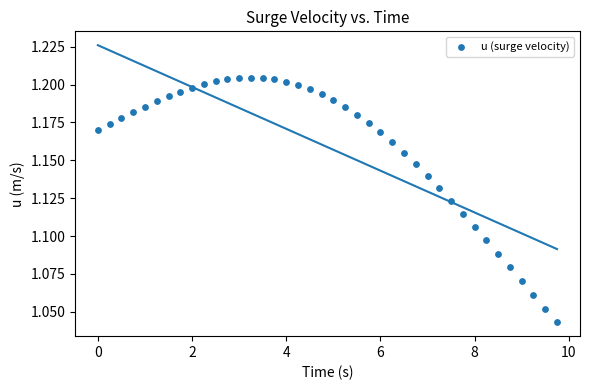

What is the range of X values (max minus min)?

9.8